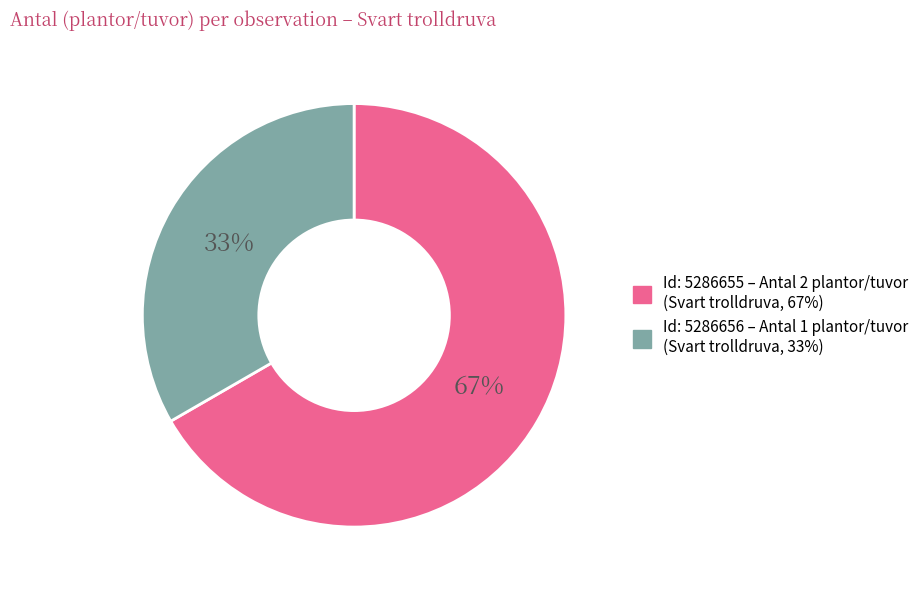

To the nearest percent, what is the average slice percentage?

50%